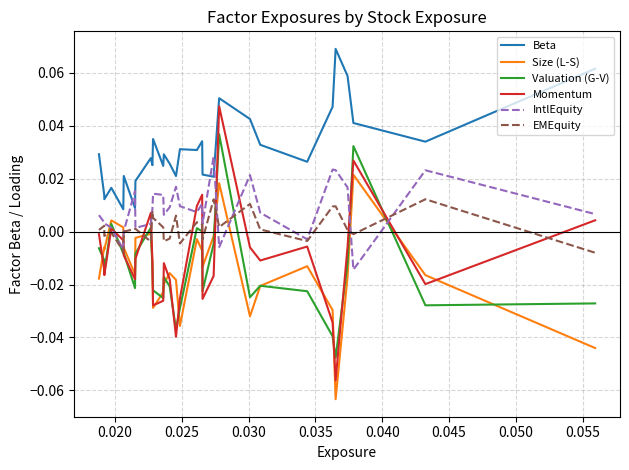

Which series has the largest range (max minus min)?

Momentum